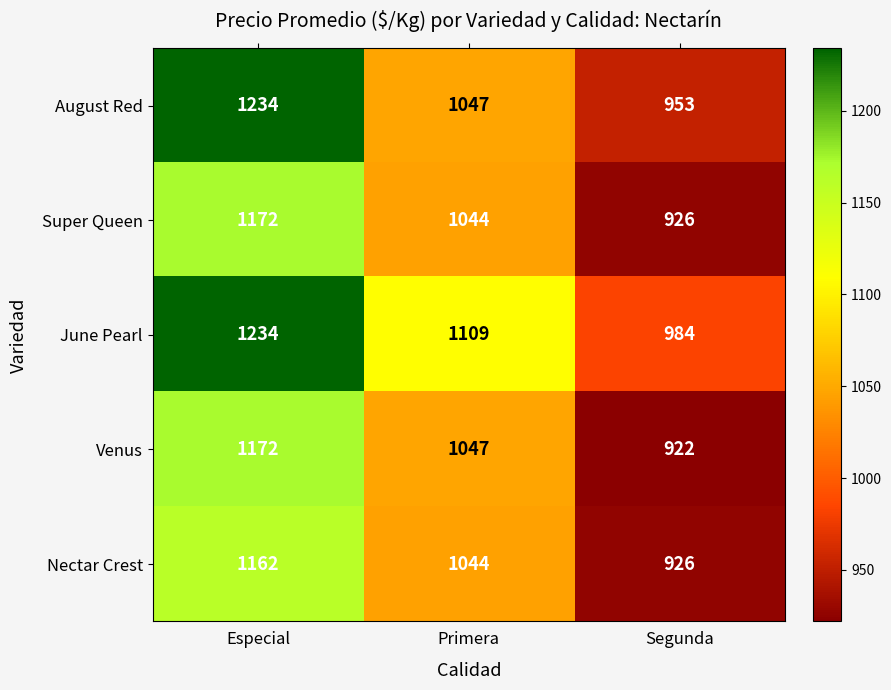

What is the average value of the Venus series?

1047